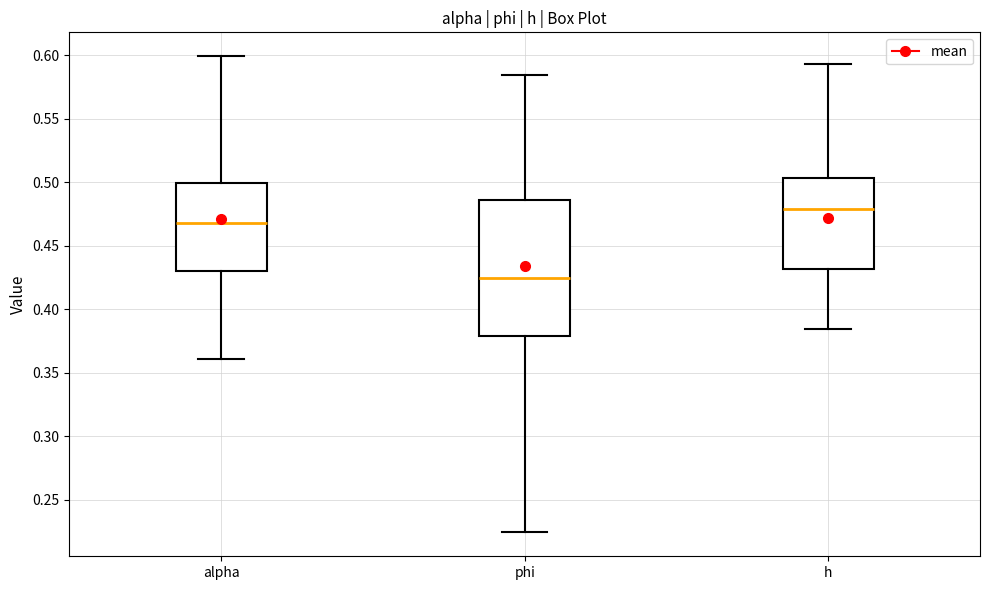

Reading left to right, transcribe this box plot: for each box, give where its median line is, the range the box spans, and where its two whiskers end, as read against the y-axis. The values are not printed on the chart, so give them approximately, as read against the axis.

alpha: median 0.470, box 0.430 to 0.500, whiskers 0.360 to 0.600
phi: median 0.425, box 0.380 to 0.485, whiskers 0.225 to 0.585
h: median 0.480, box 0.430 to 0.505, whiskers 0.385 to 0.595